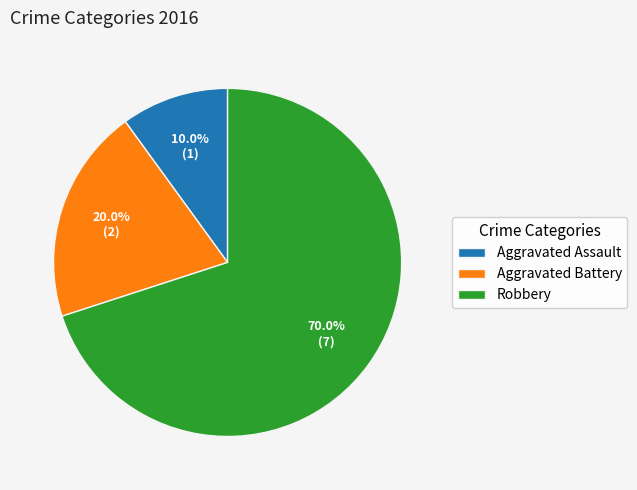

To the nearest percent, what is the combined percentage of Aggravated Battery and Aggravated Assault?

30%